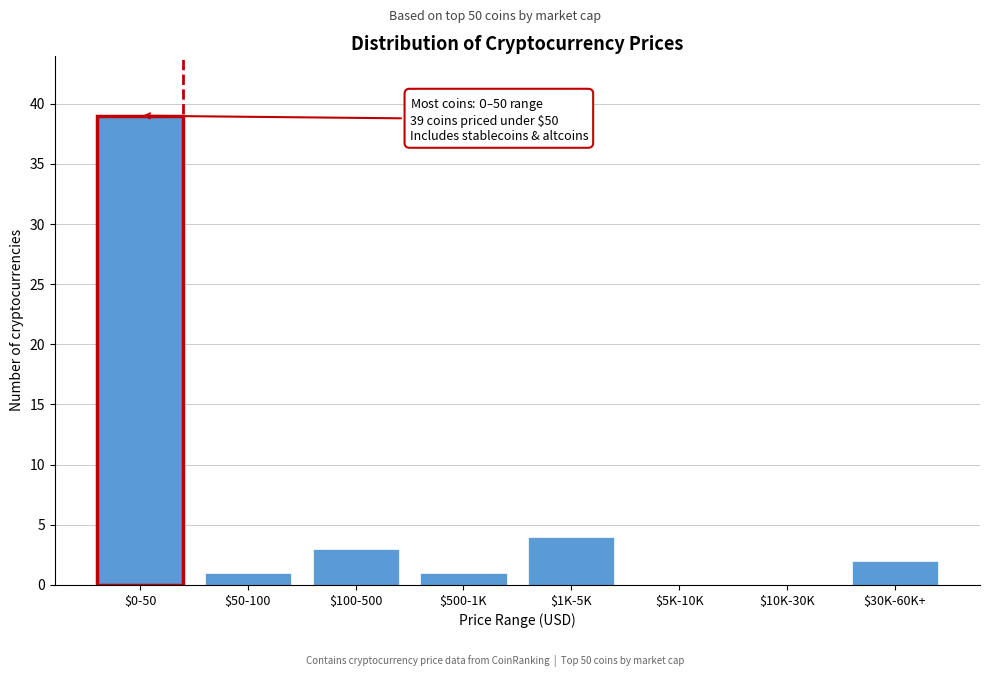

What is the sum of all values?

50